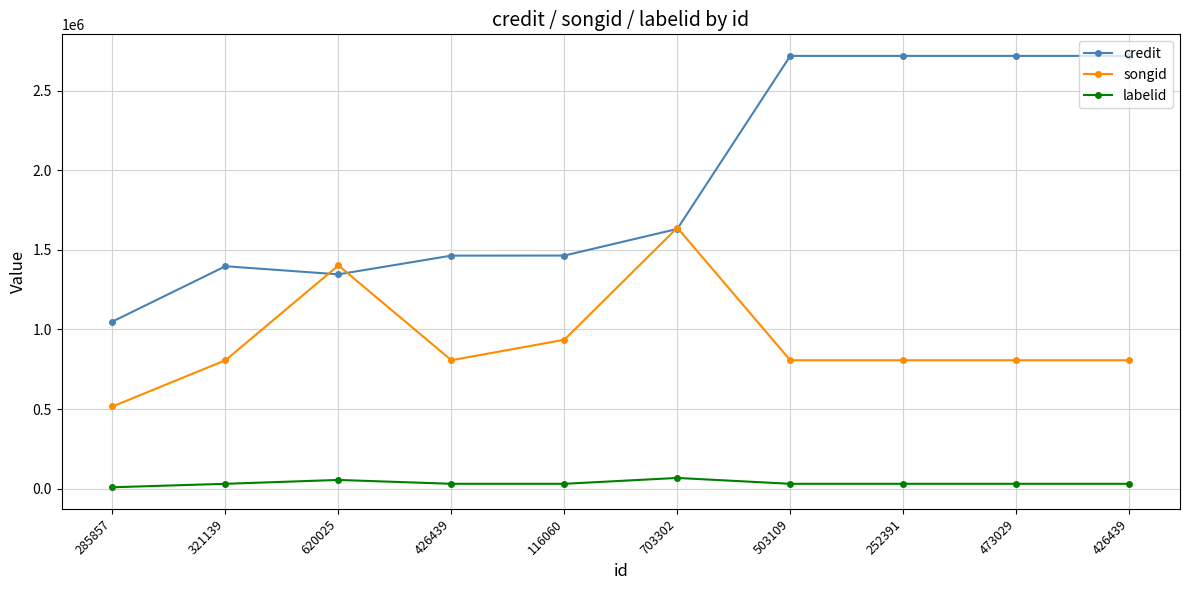

What are all the series names shown in the legend?

credit, songid, labelid